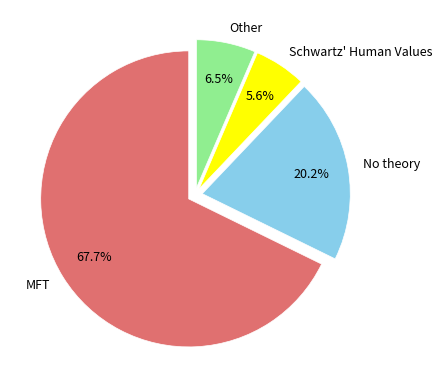

How many slices are in this pie chart?

4